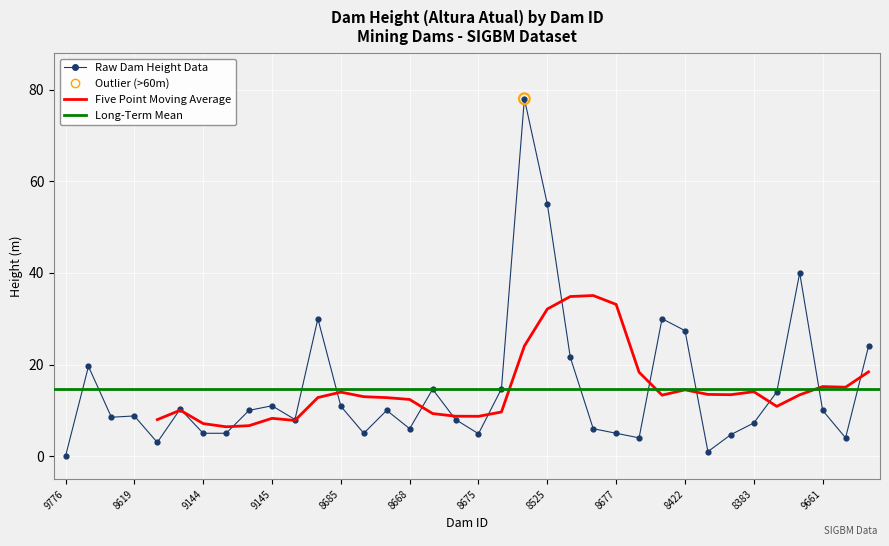

Between 8675 and 8435, which is larger?

8435